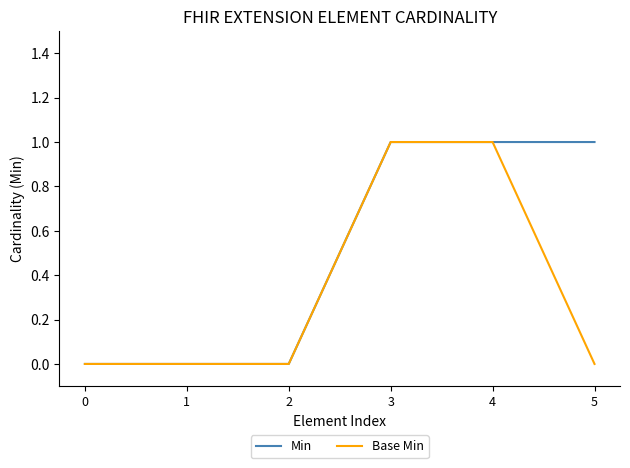

What is the difference between the Min values at 3 and 1?

1